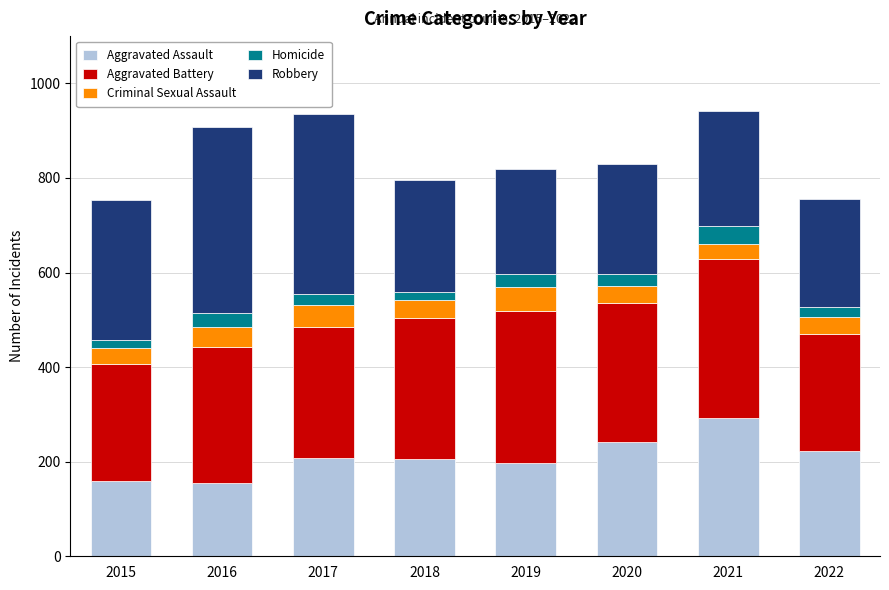

What are all the series names shown in the legend?

Aggravated Assault, Aggravated Battery, Criminal Sexual Assault, Homicide, Robbery